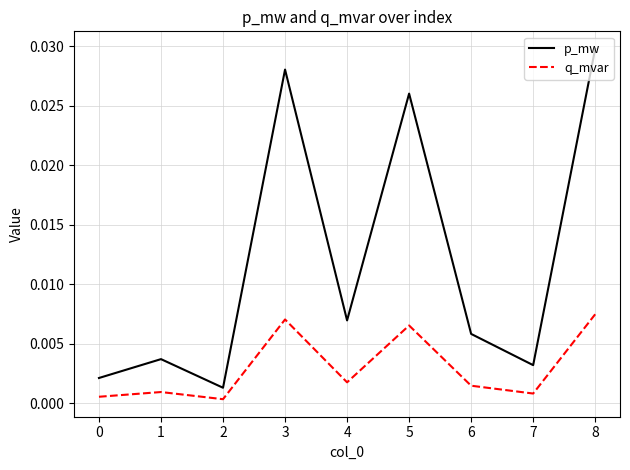

Which series has the largest range (max minus min)?

p_mw